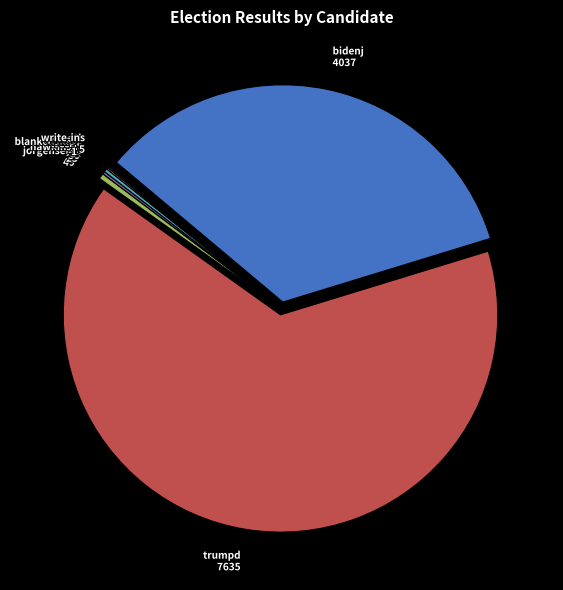

Which slice is the largest?

trumpd